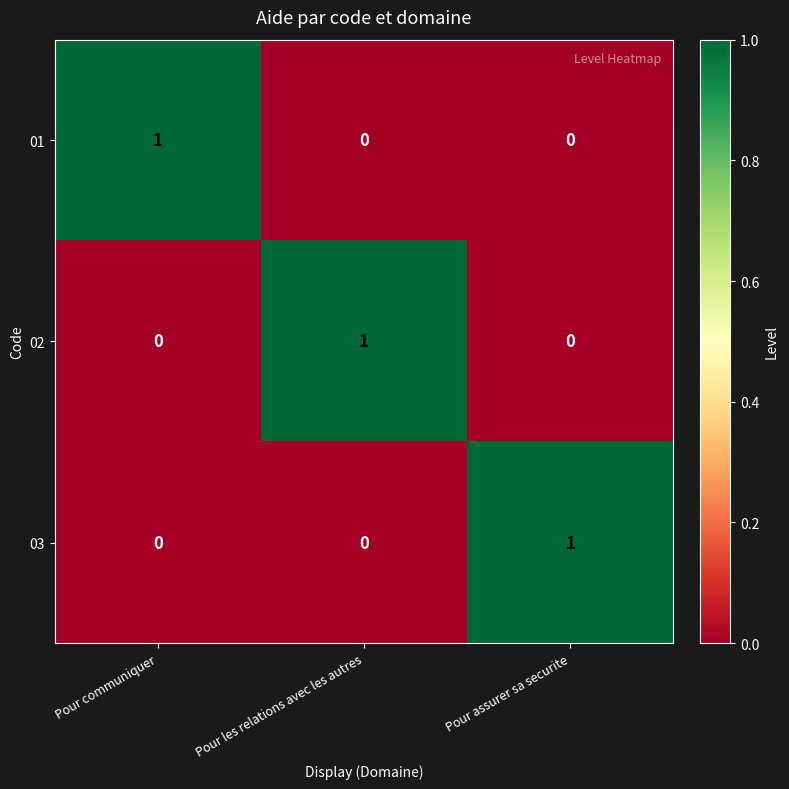

The value of 01 at Pour les relations avec les autres is 0. True or false?

True